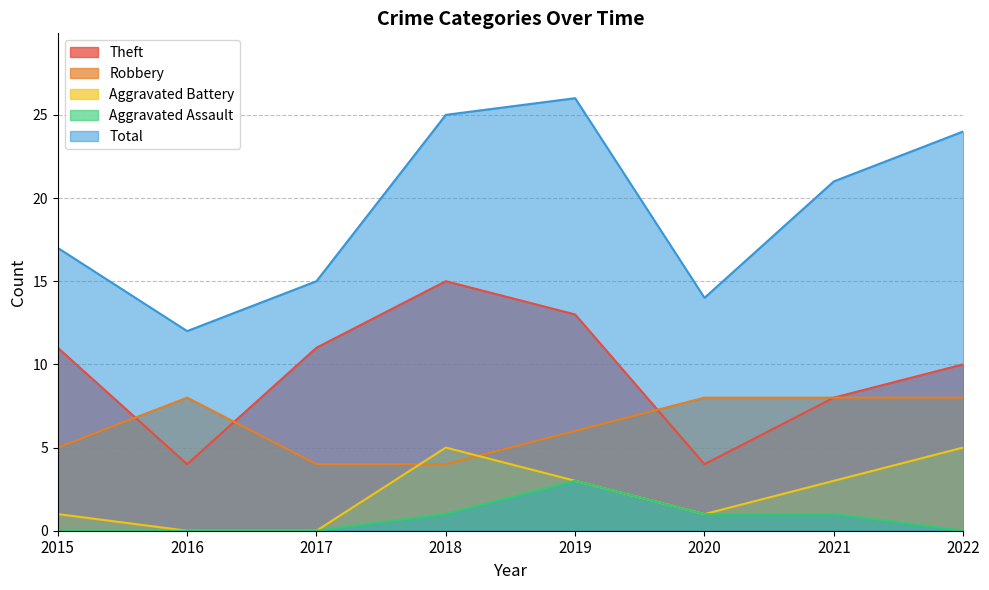

Reading right to left, extract all data points from this chart.

Theft: 10	8	4	13	15	11	4	11
Robbery: 8	8	8	6	4	4	8	5
Aggravated Battery: 5	3	1	3	5	0	0	1
Aggravated Assault: 0	1	1	3	1	0	0	0
Total: 24	21	14	26	25	15	12	17